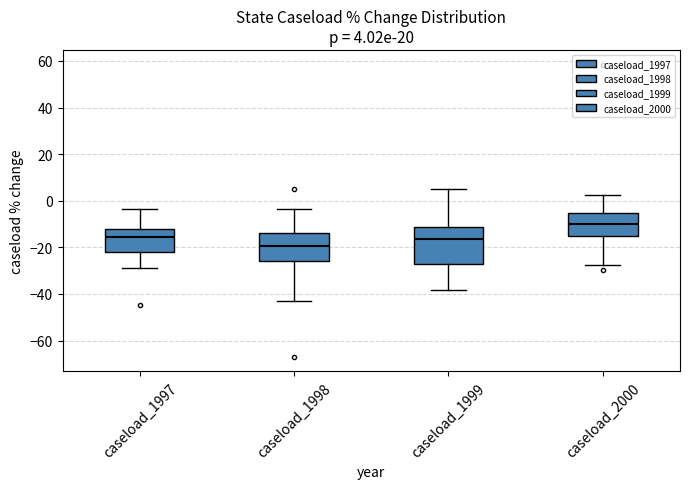

Comparing the boxes themselves (not the whiskers), which one is the tallest?

caseload_1999